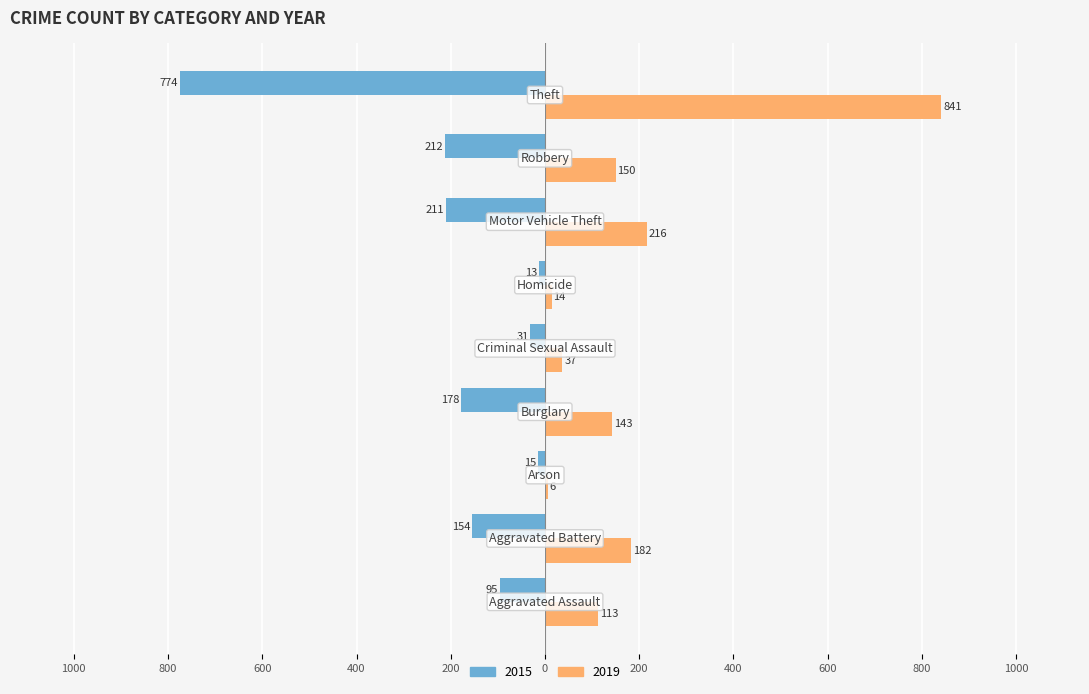

What are all the series names shown in the legend?

2015, 2019